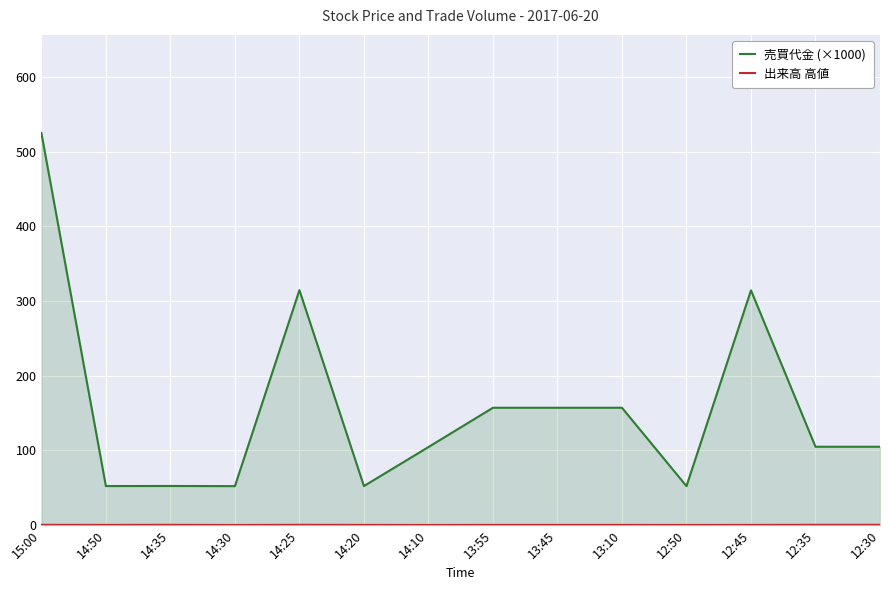

True or false: 売買代金 (×1000) has a value of 52.5 at 14:35.

True